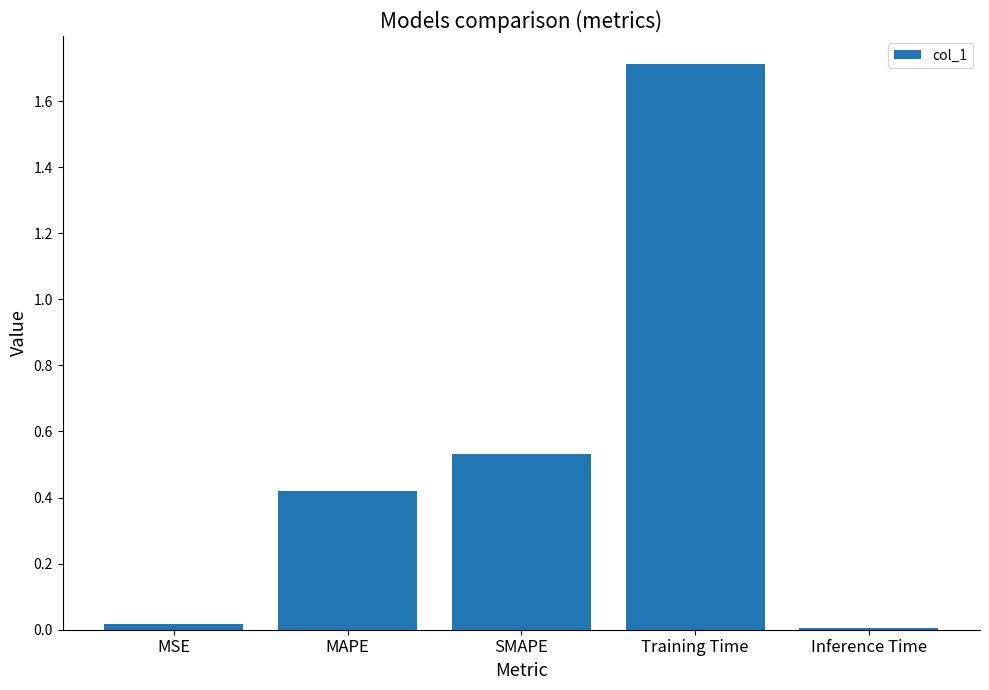

How many categories are shown in the chart?

5